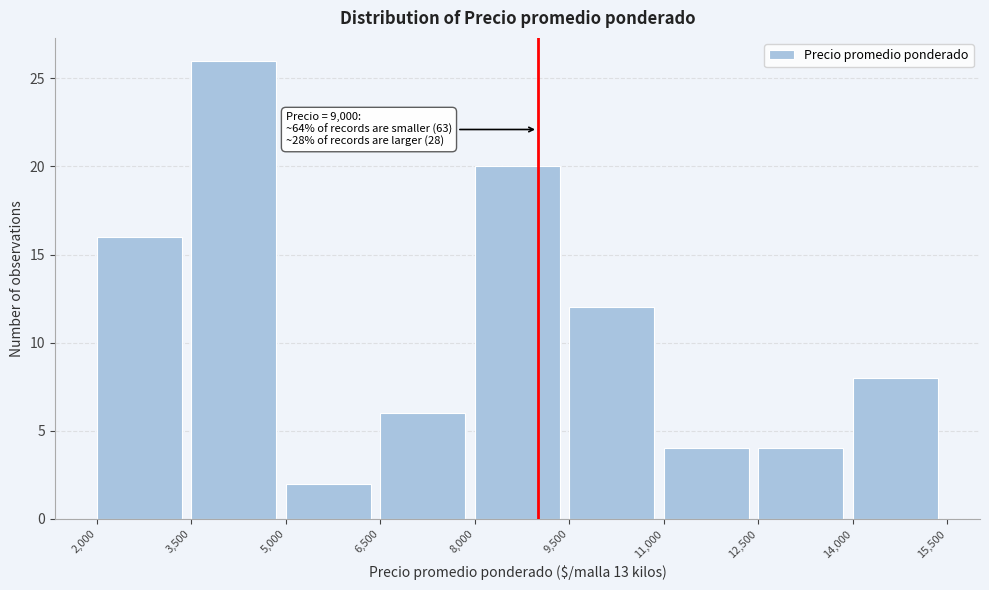

Which range on the x-axis has the tallest bar?

3,500 to 5,000